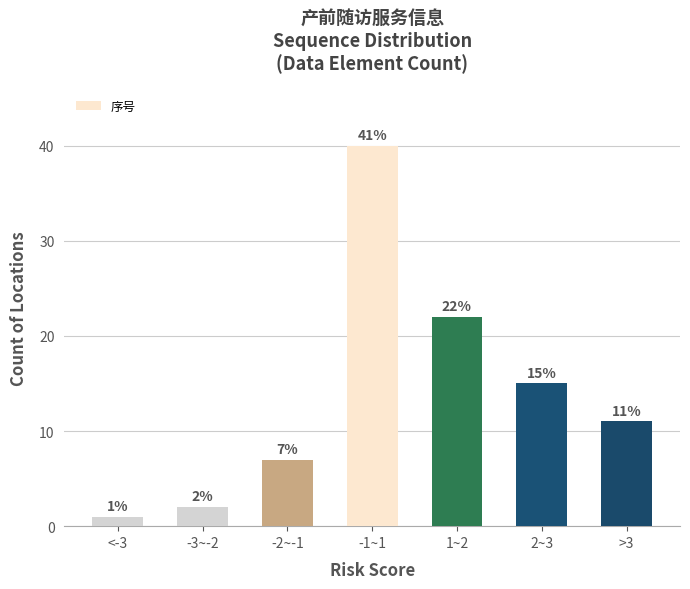

Reading left to right, what are all the values shown in this chart?

<-3=1	-3~-2=2	-2~-1=7	-1~1=40	1~2=22	2~3=15	>3=11